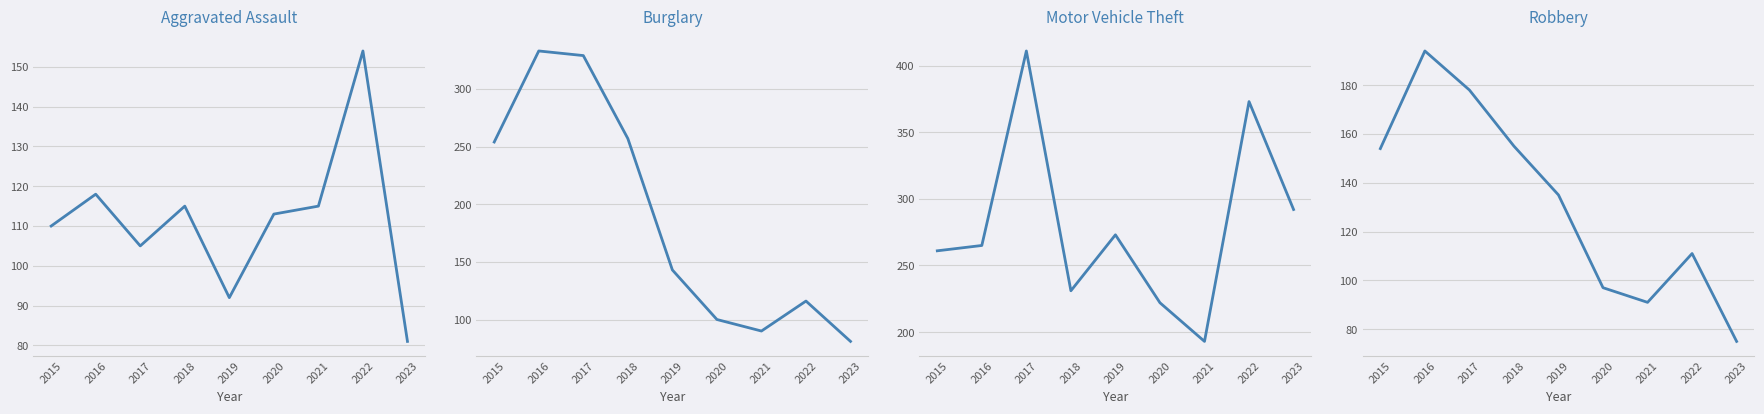

What is the lowest value of the Aggravated Assault series?

81